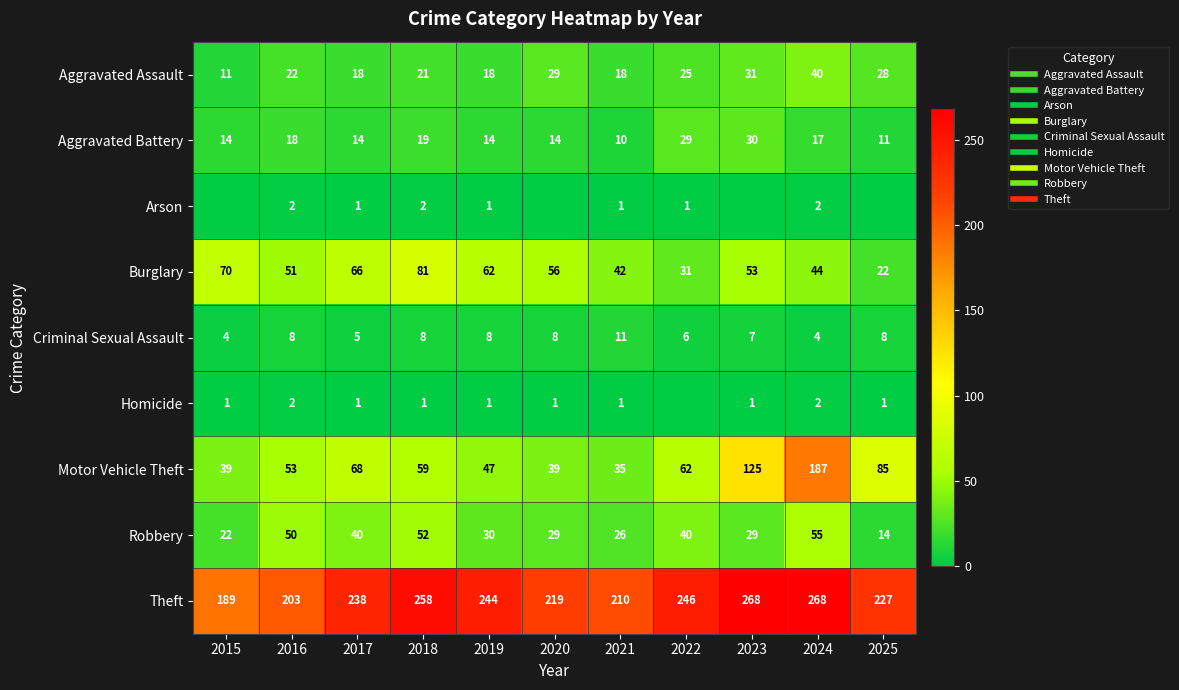

True or false: Arson has a value of 2 at 2022.

False